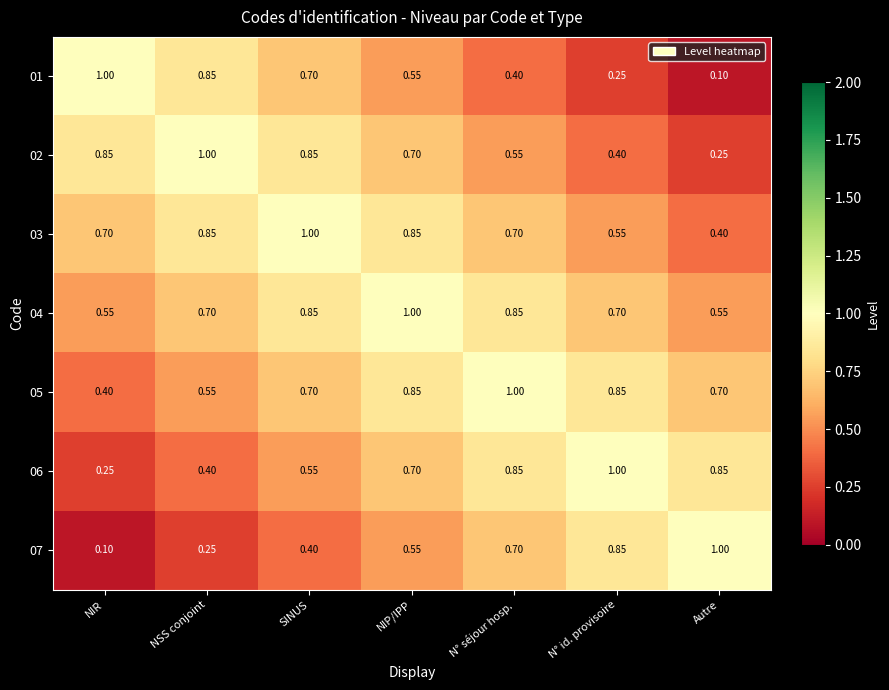

Where is 01 nearest to the value 0?

Autre